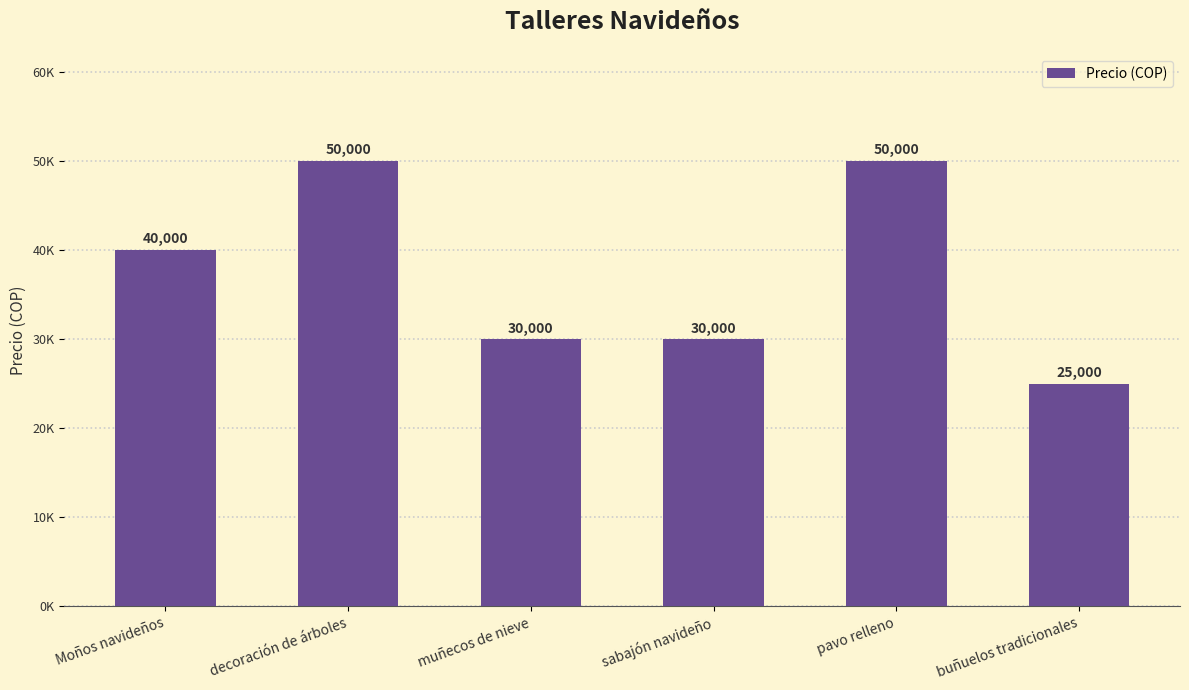

Does the chart contain any negative values?

No